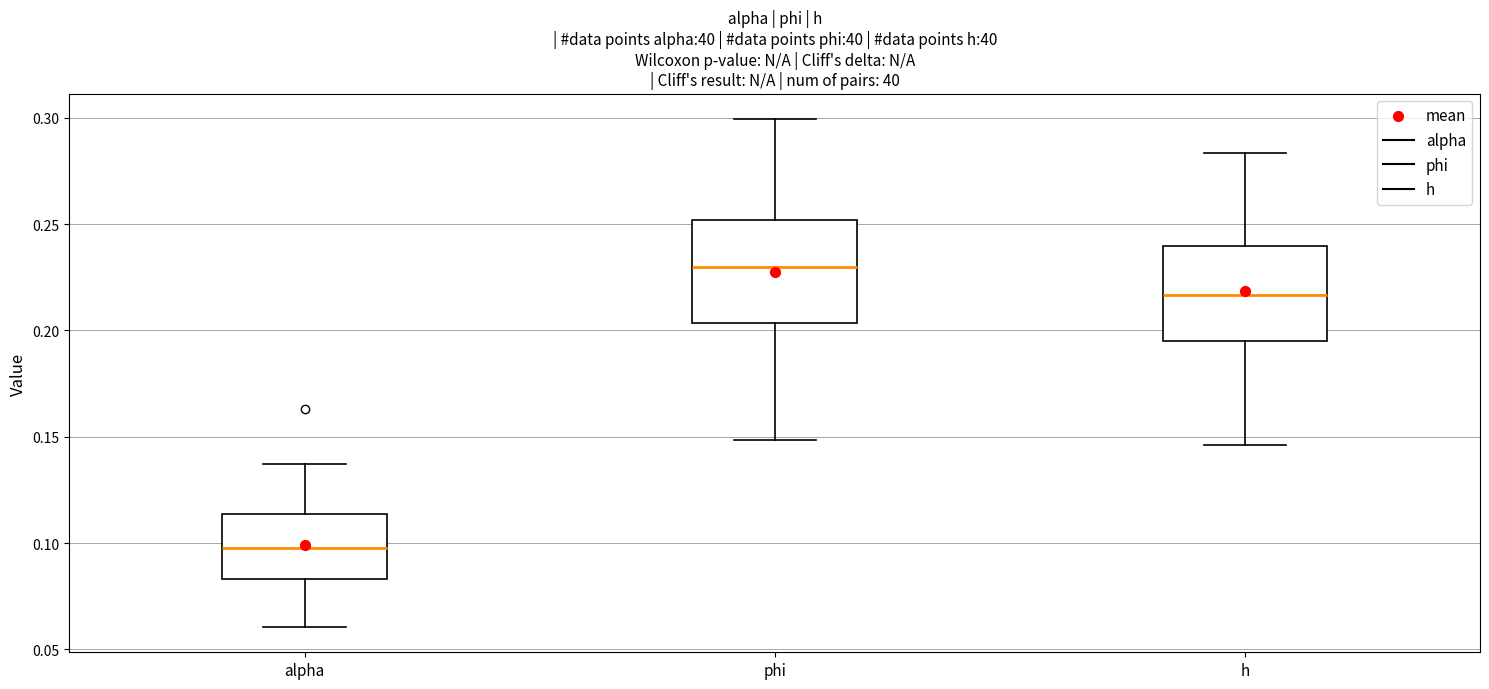

Reading left to right, transcribe this box plot: for each box, give where its median line is, the range the box spans, and where its two whiskers end, as read against the y-axis. The values are not printed on the chart, so give them approximately, as read against the axis.

alpha: median 0.100, box 0.085 to 0.115, whiskers 0.060 to 0.135
phi: median 0.230, box 0.205 to 0.250, whiskers 0.150 to 0.300
h: median 0.215, box 0.195 to 0.240, whiskers 0.145 to 0.285